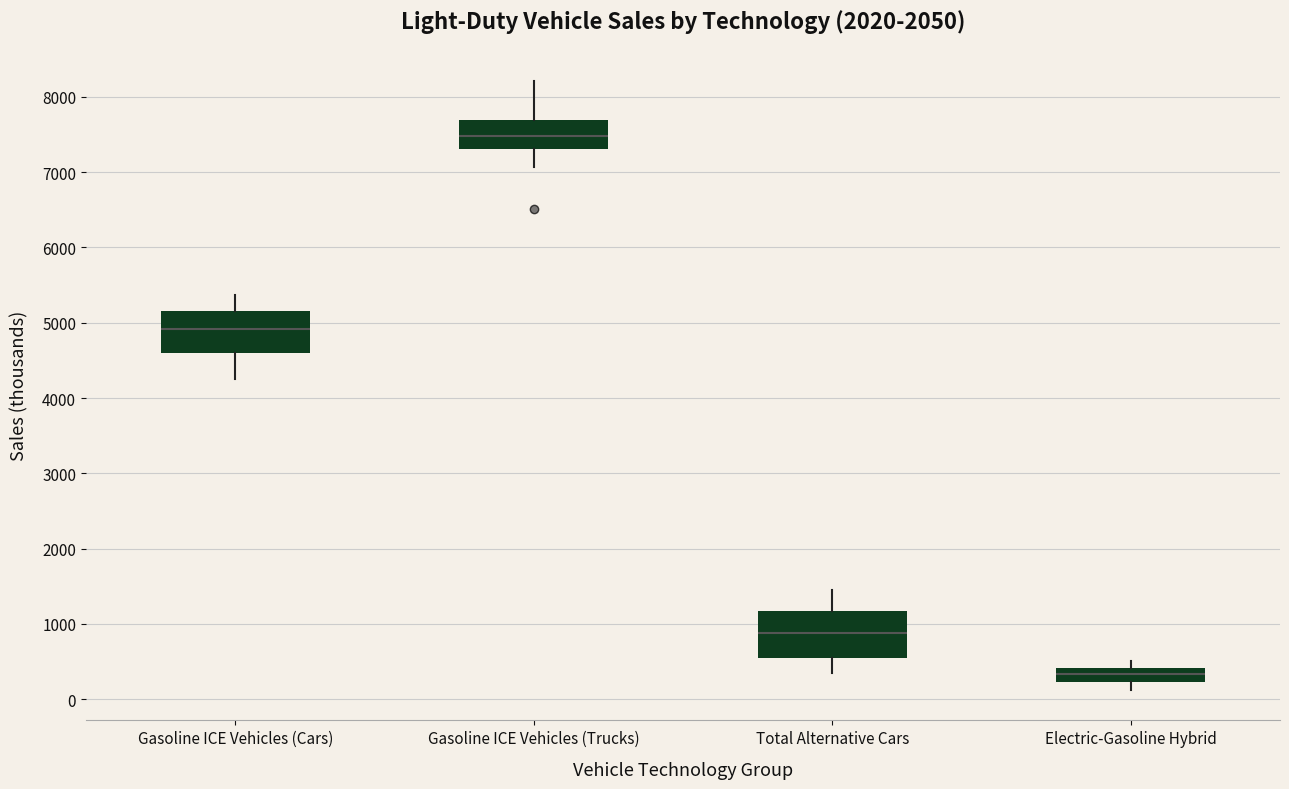

Reading left to right, transcribe this box plot: for each box, give where its median line is, the range the box spans, and where its two whiskers end, as read against the y-axis. The values are not printed on the chart, so give them approximately, as read against the axis.

Gasoline ICE Vehicles (Cars): median 4900, box 4600 to 5100, whiskers 4300 to 5400
Gasoline ICE Vehicles (Trucks): median 7500, box 7300 to 7700, whiskers 7100 to 8200
Total Alternative Cars: median 900, box 500 to 1200, whiskers 300 to 1400
Electric-Gasoline Hybrid: median 300, box 200 to 400, whiskers 100 to 500